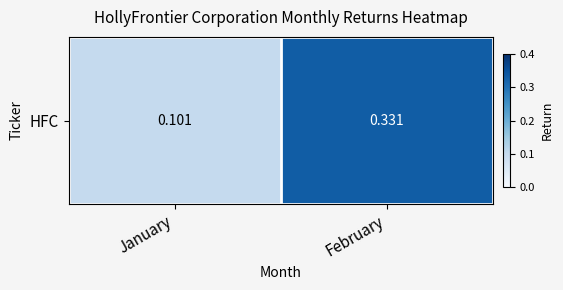

List the labels in order of value, largest first.

February, January